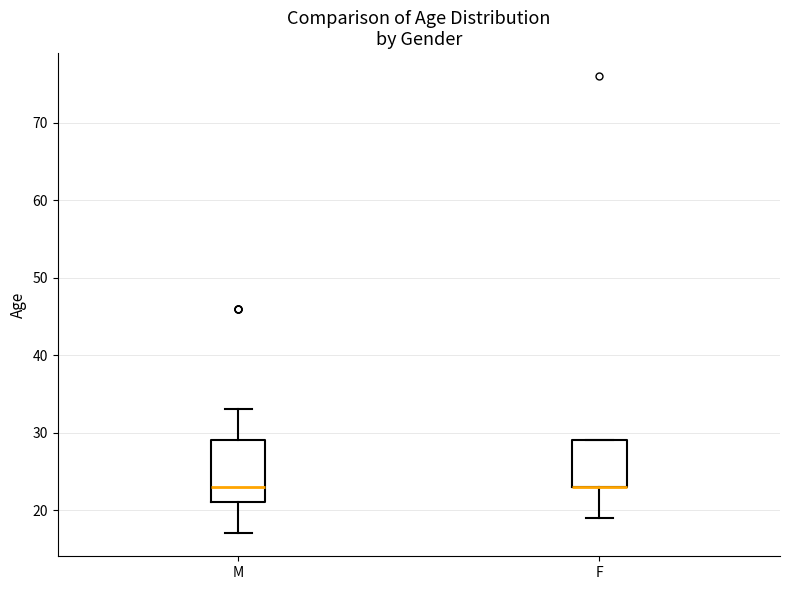

Which box is the tallest, from its lower edge to its upper edge?

M